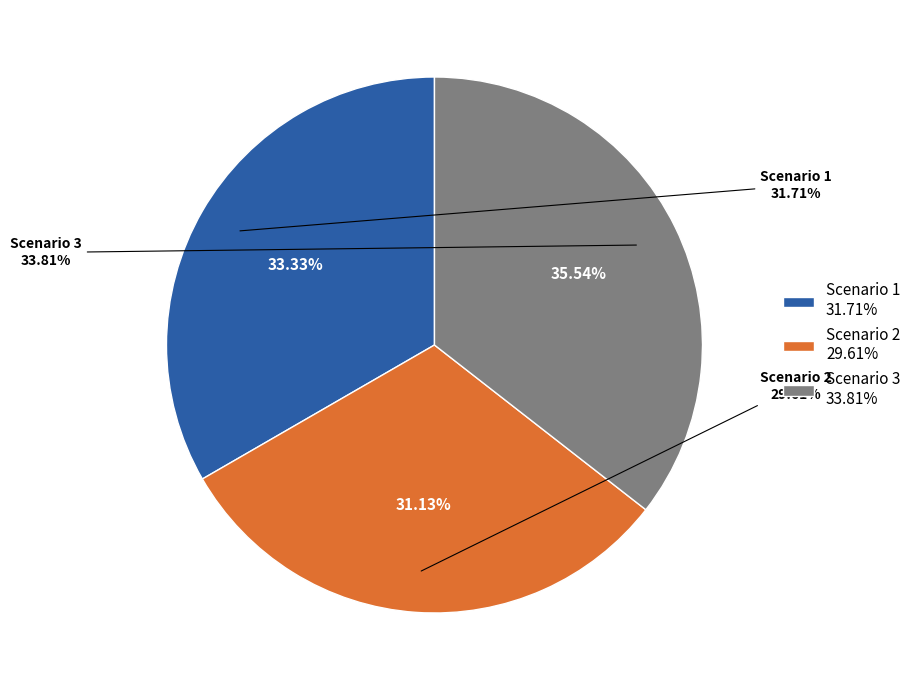

How much of the chart is everything except Scenario 3?

64.5%